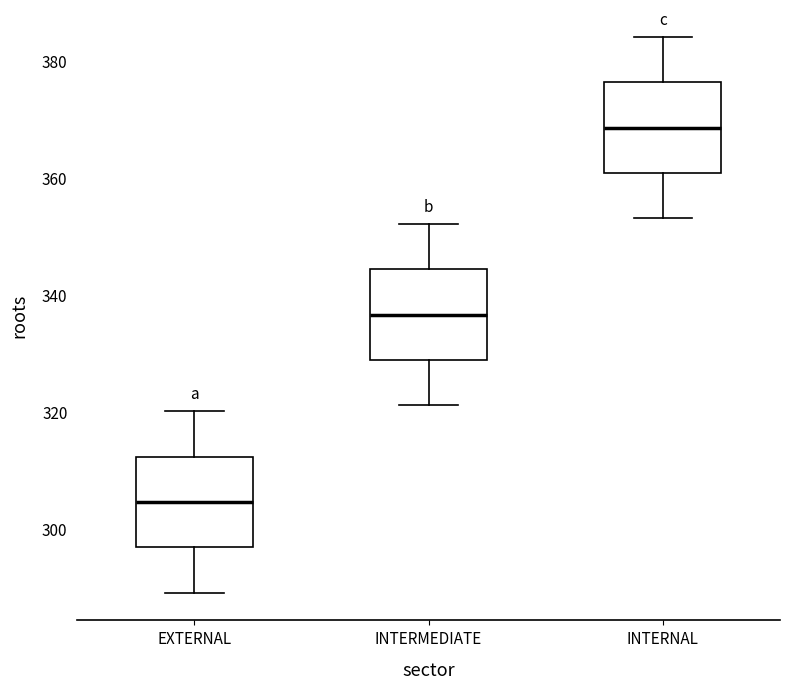

Which box has the highest median line?

INTERNAL